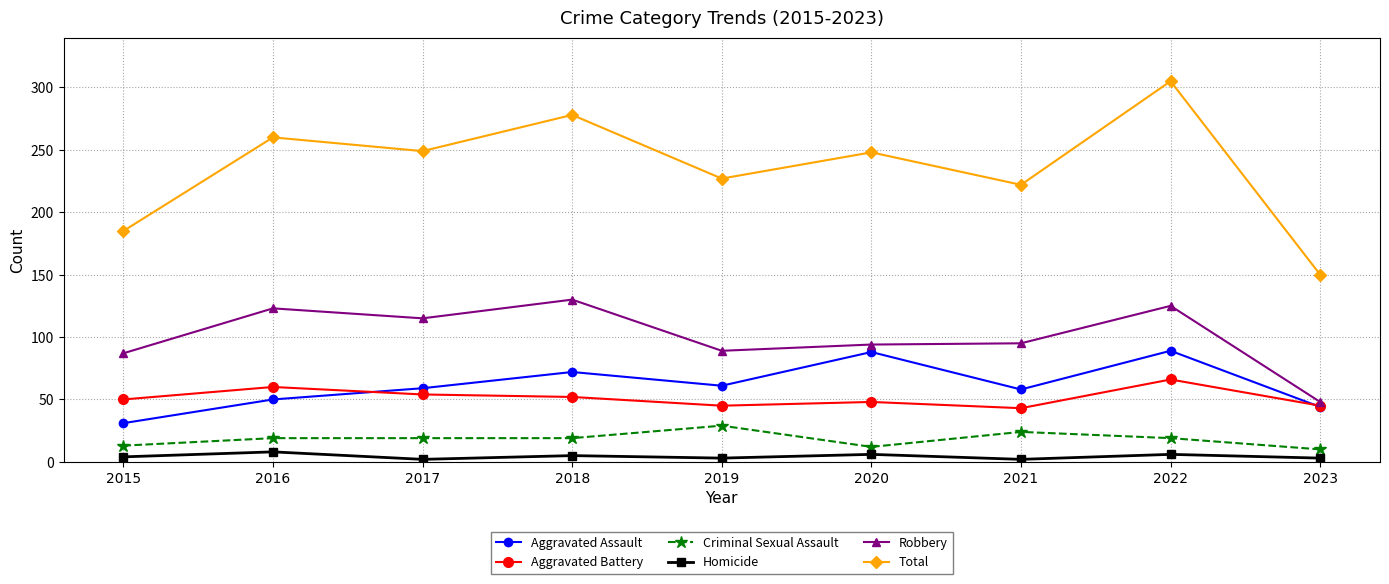

At how many categories does at least one series exceed 105?

9